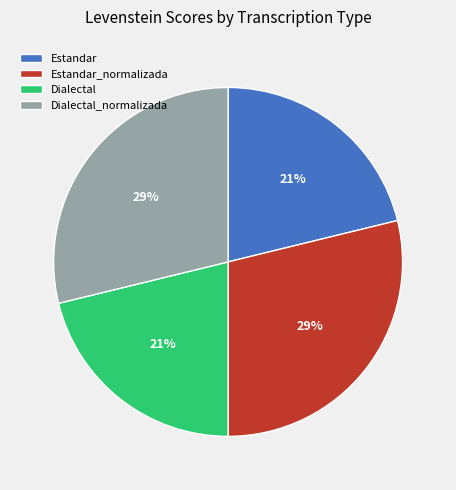

Is it true that Dialectal is 14% of the pie?

False